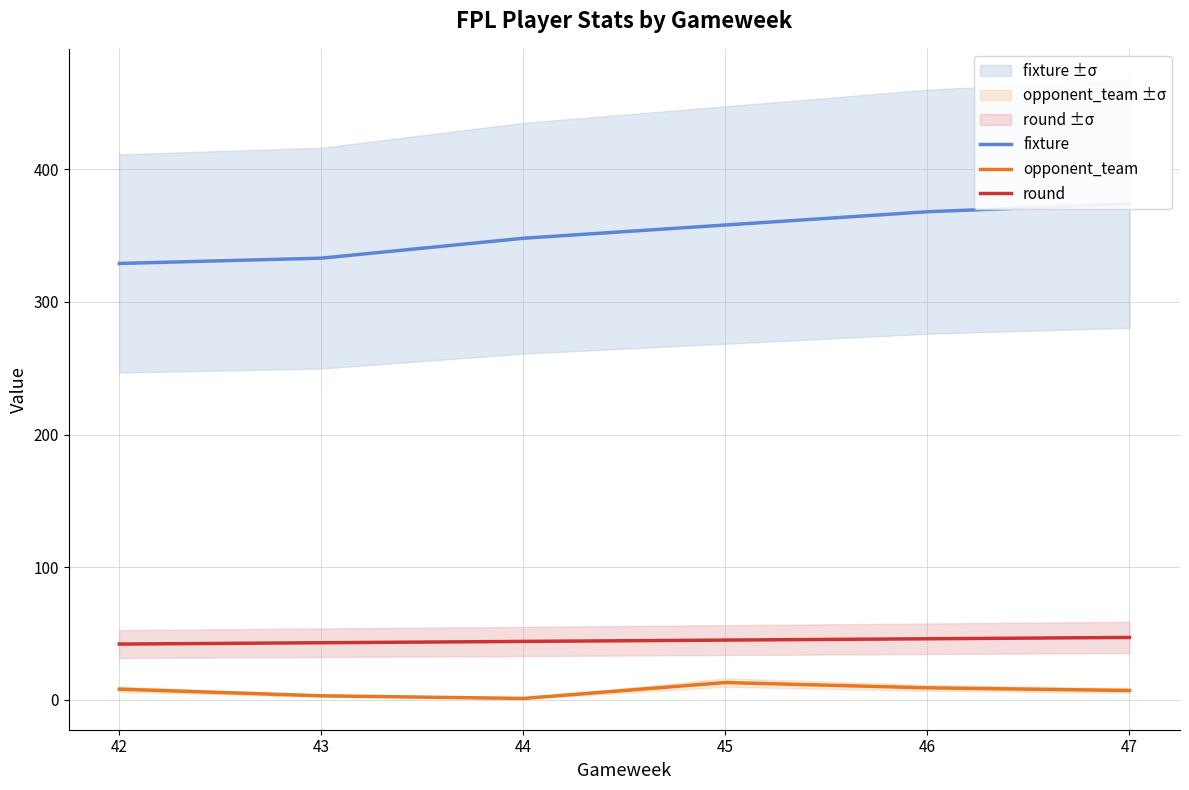

At how many categories does at least one series exceed 203?

6